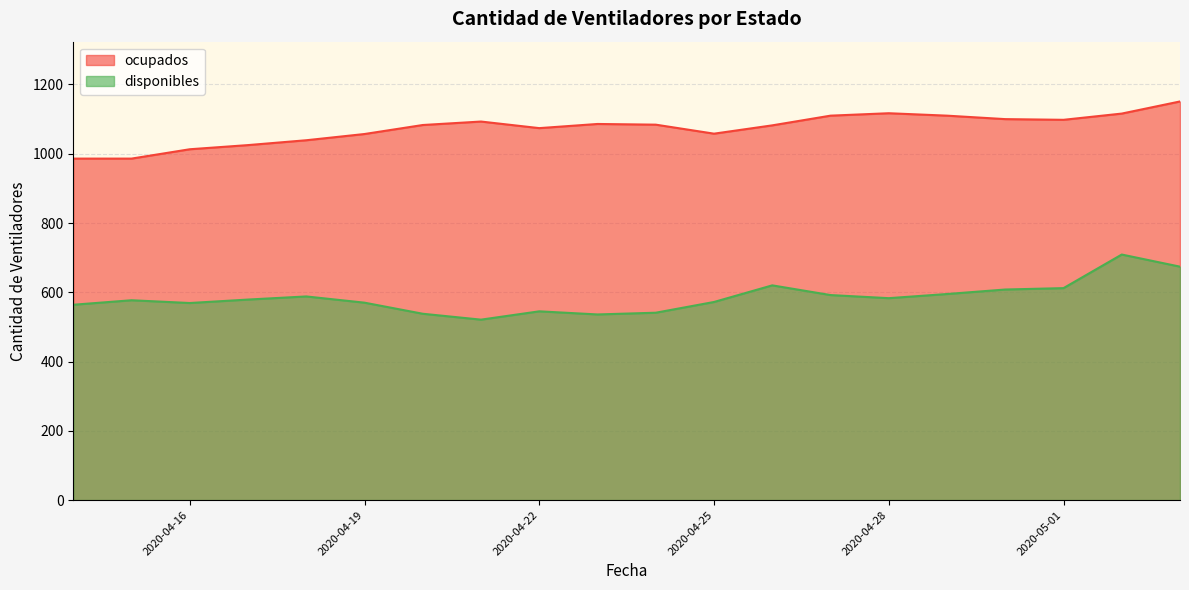

Which category has the highest value across all series?

2020-05-03